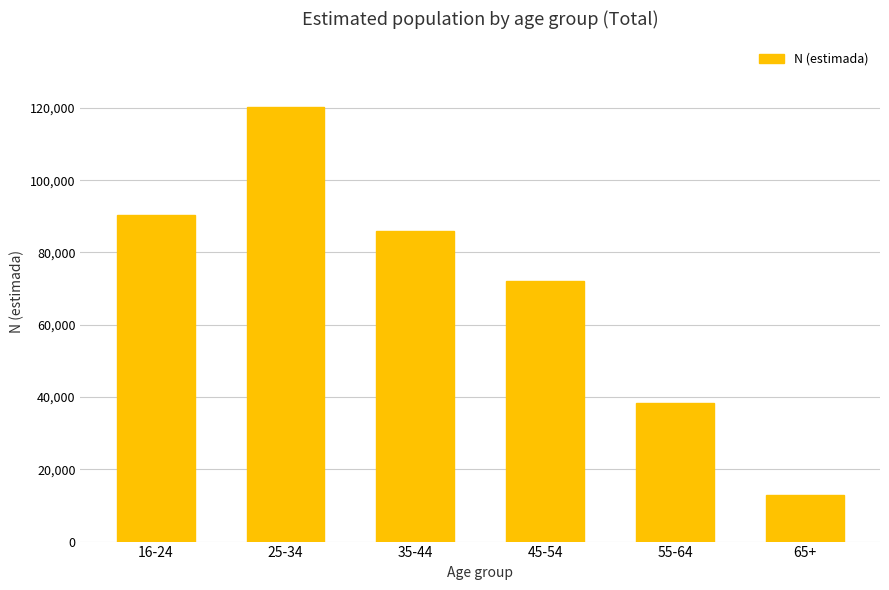

Are the bars grouped side by side (vs. stacked)?

No